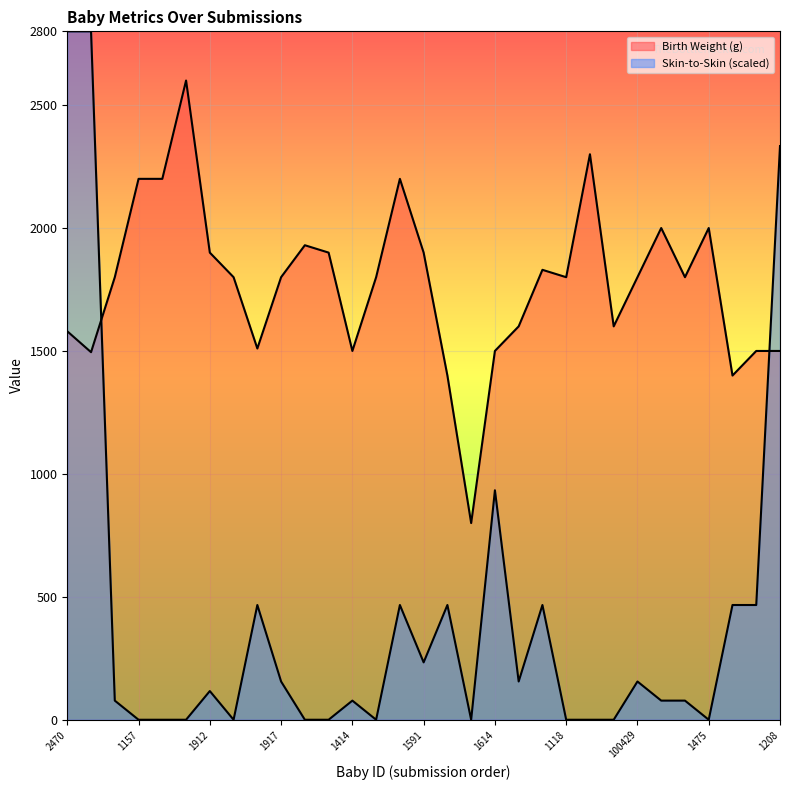

List the series in order of their peak value, lowest first.

Birth Weight (g), Skin-to-Skin Hours